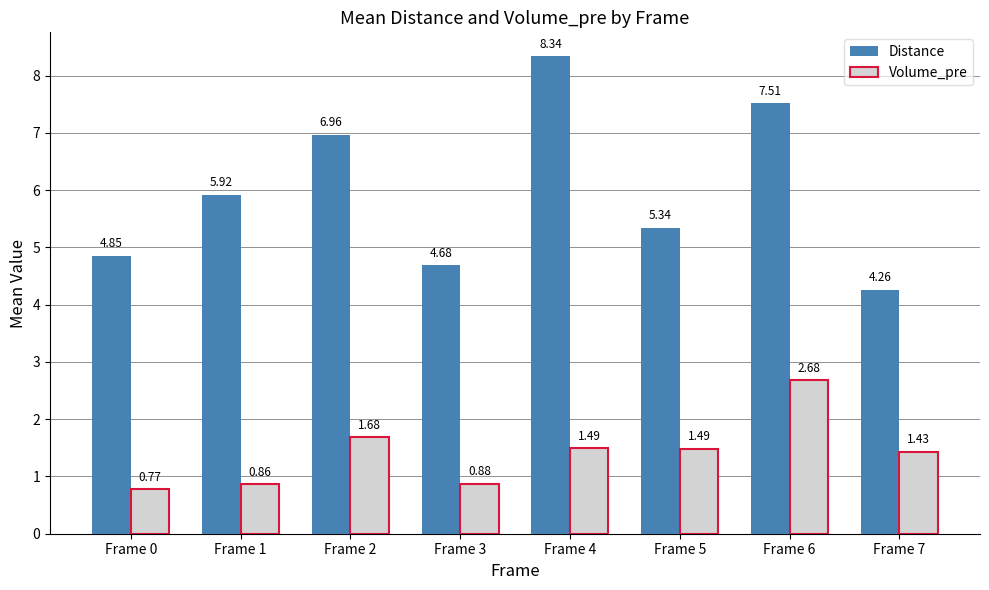

The value of Distance at Frame 3 is 4.7. True or false?

True